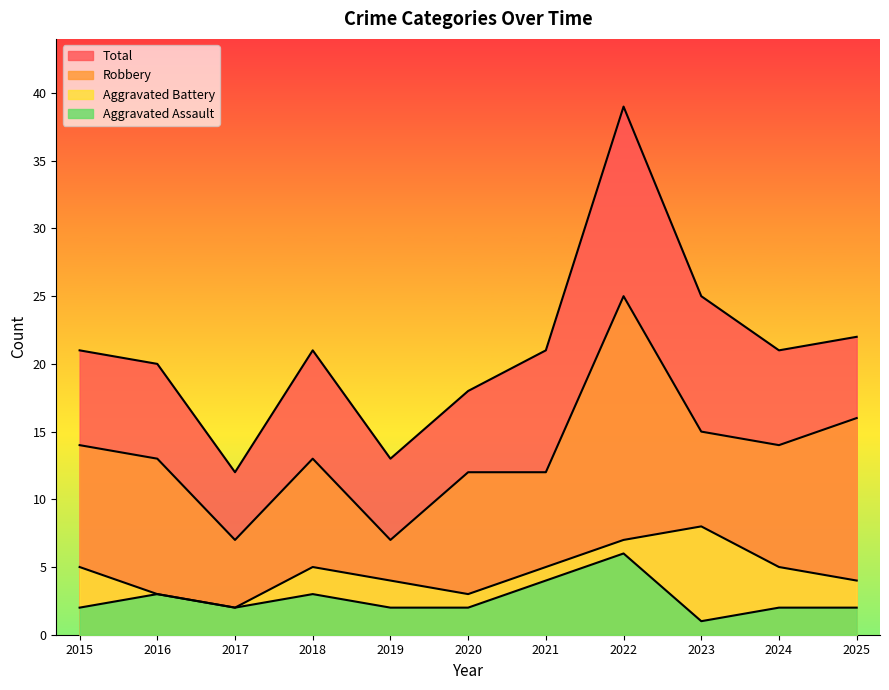

Is it true that Robbery equals 13 at 2016?

True